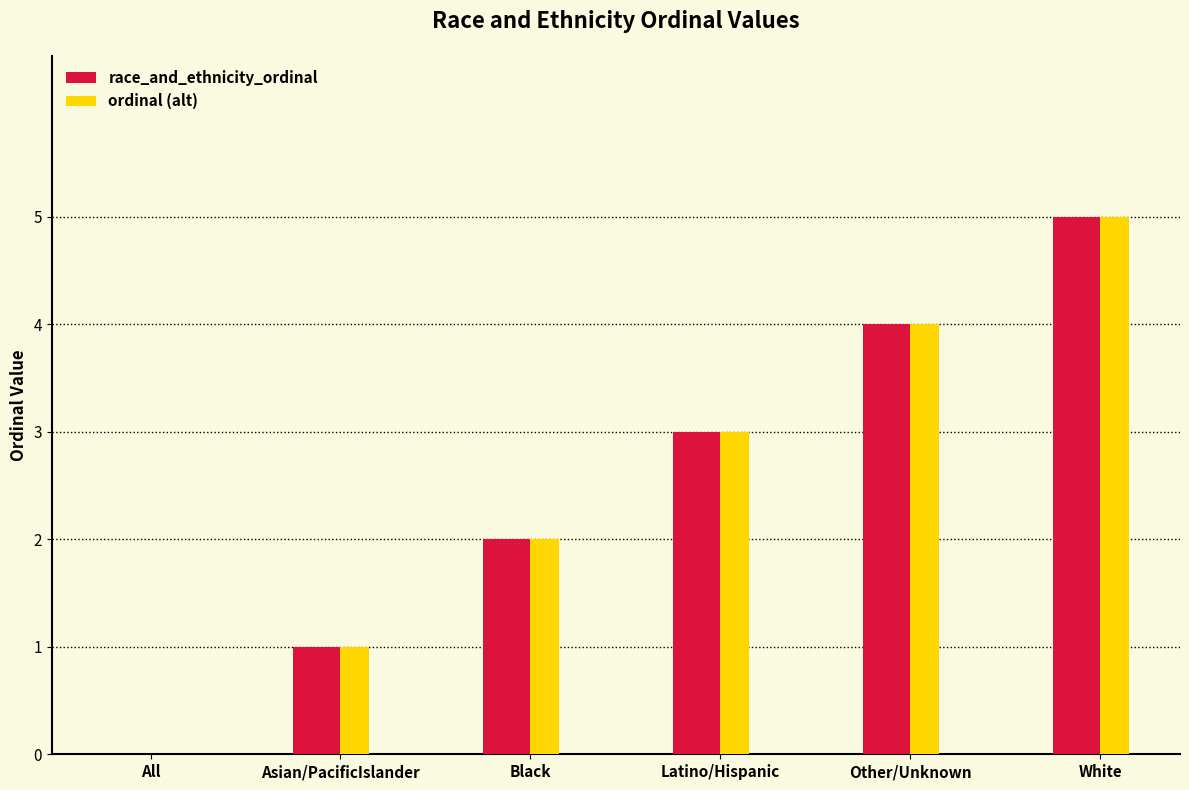

Reading right to left, extract all data points from this chart.

race_and_ethnicity_ordinal: 5	4	3	2	1	0
ordinal (alt): 5	4	3	2	1	0